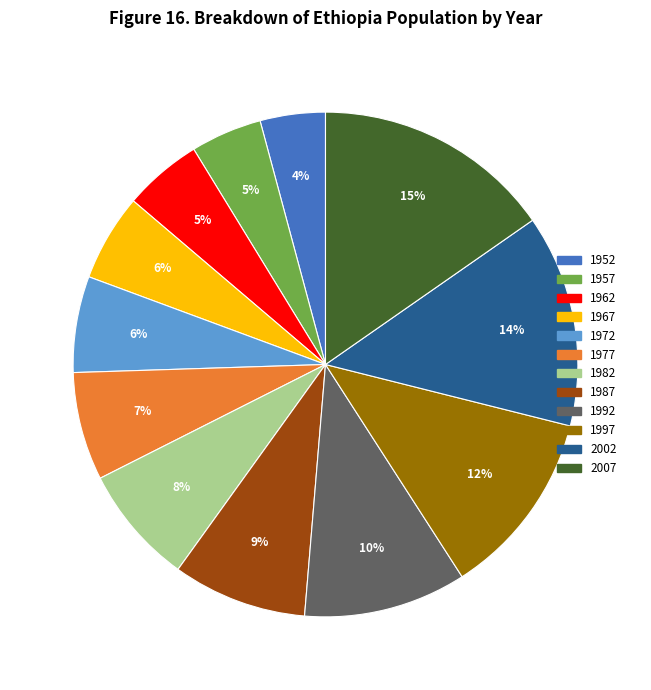

The 2002 slice represents 5% of the pie. True or false?

False